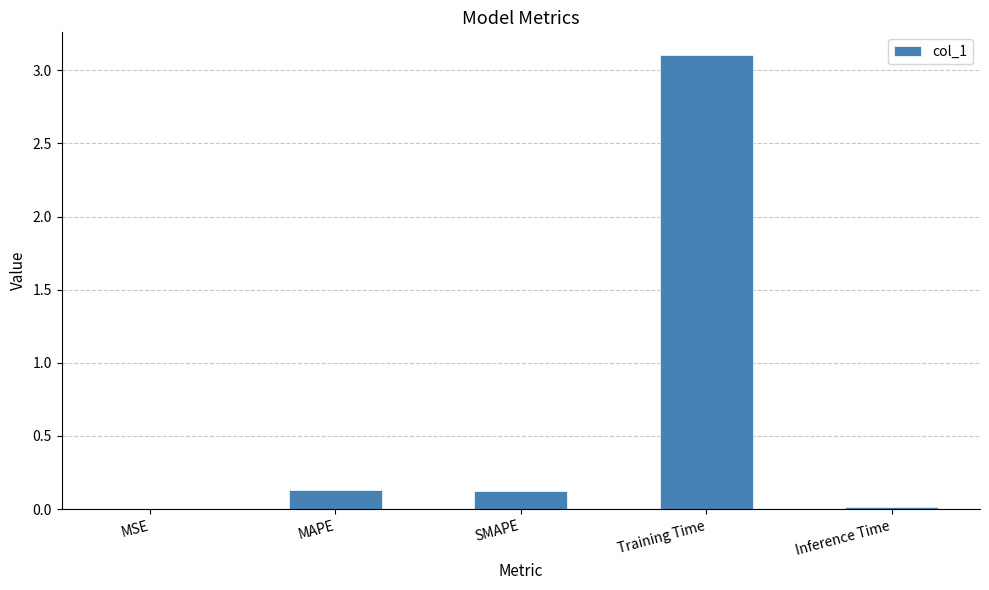

What is the sum of all values?

3.4